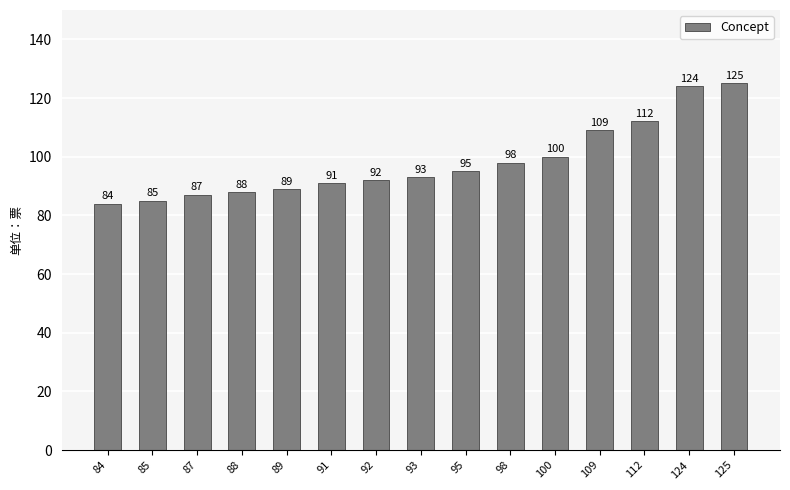

Rank the categories by value from highest to lowest.

125, 124, 112, 109, 100, 98, 95, 93, 92, 91, 89, 88, 87, 85, 84